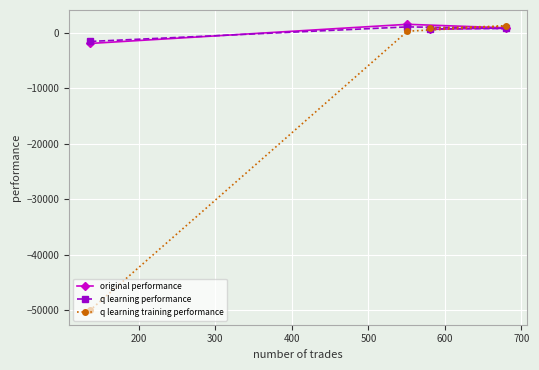

How many interior local peaks does the q learning training performance series have?

1